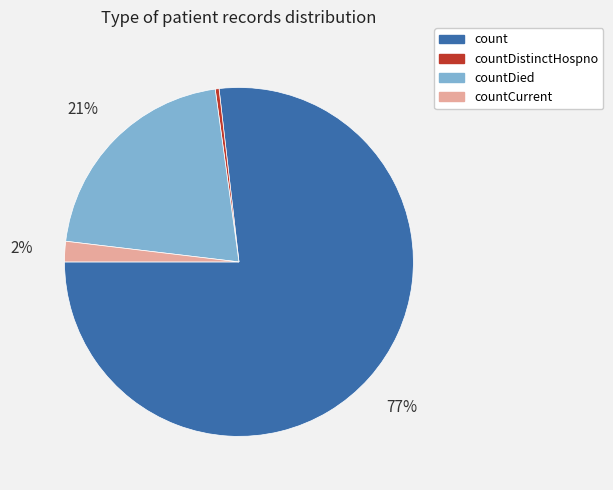

How many segments does this pie chart have?

4